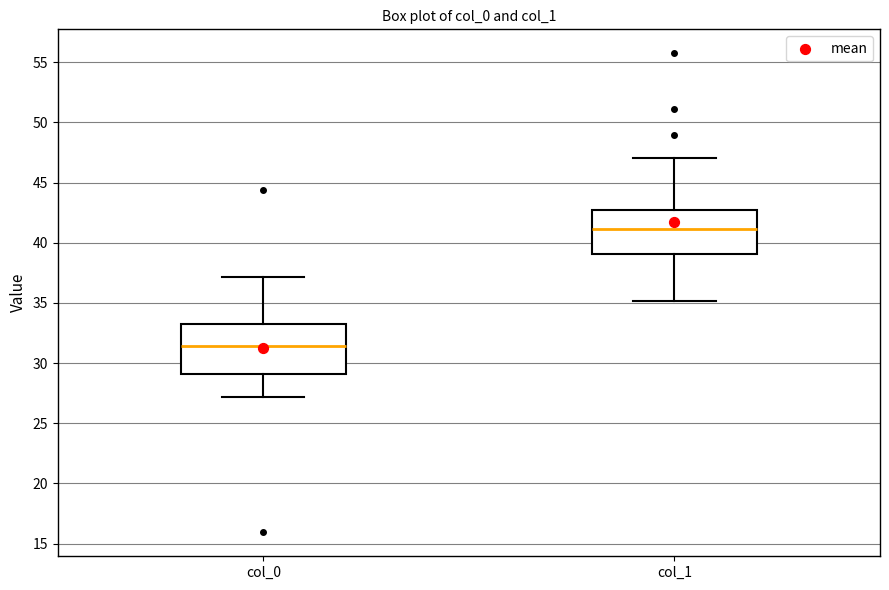

Which box has the highest median line?

col_1